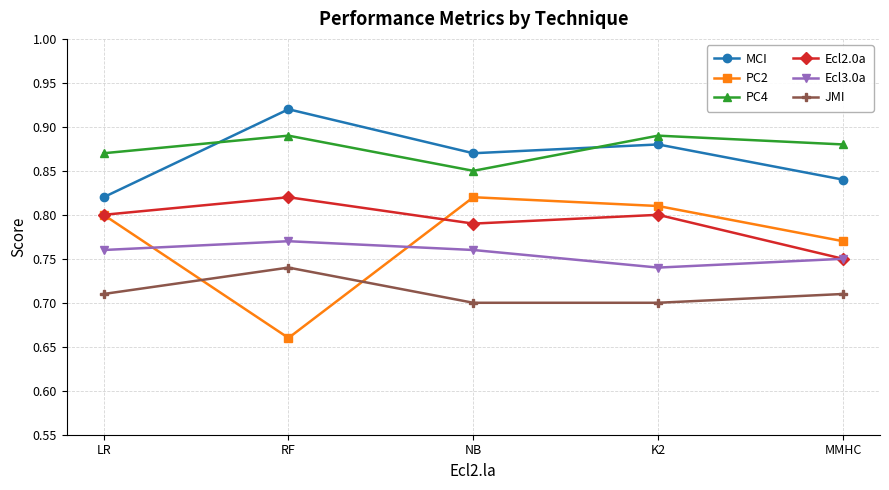

What is the total value across all series at K2?

4.8